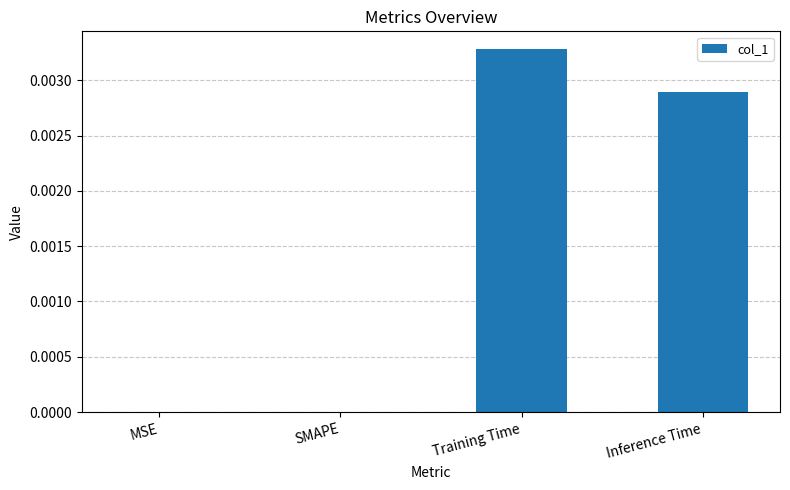

Between MSE and Inference Time, which is larger?

Inference Time